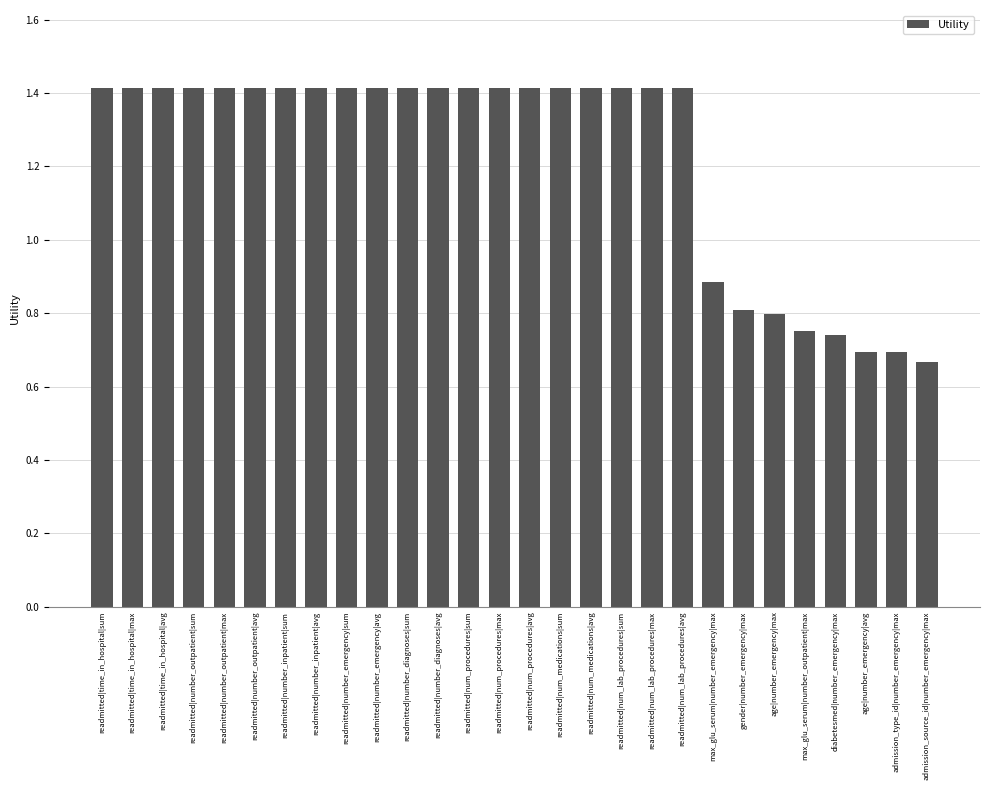

Is it true that the value at readmitted|number_diagnoses|sum is 0.9?

False